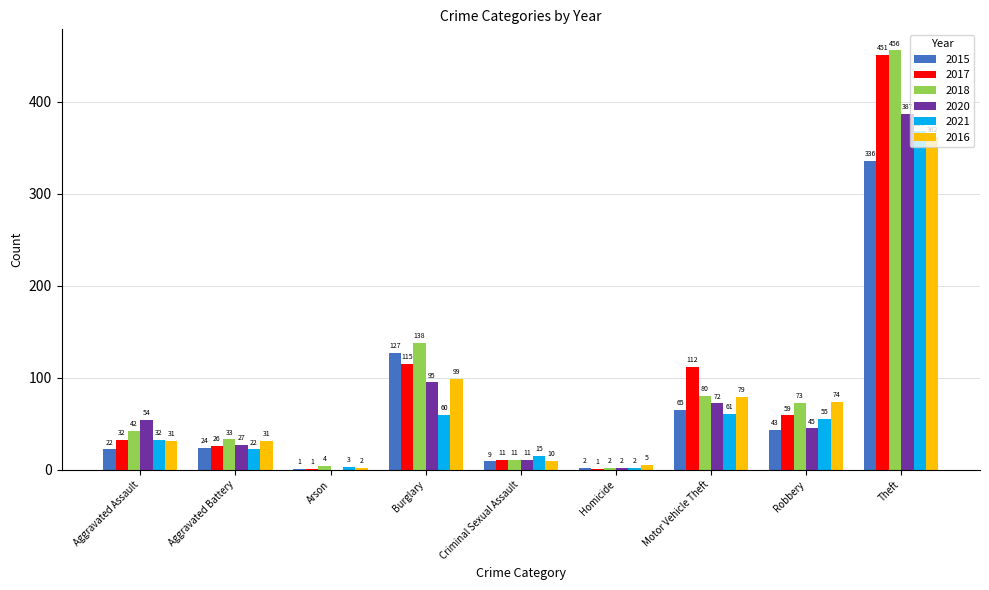

What are all the series names shown in the legend?

2015, 2017, 2018, 2020, 2021, 2016